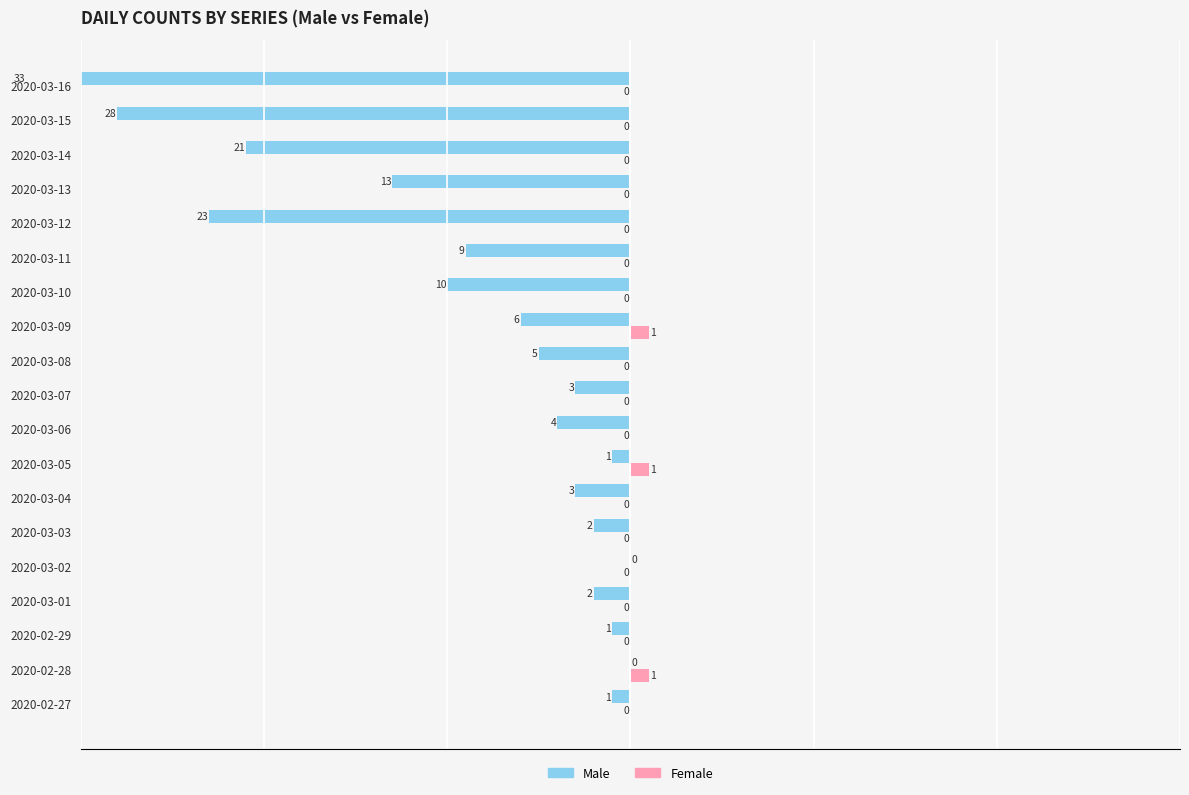

What is the total value across all series at 2020-02-29?

-1